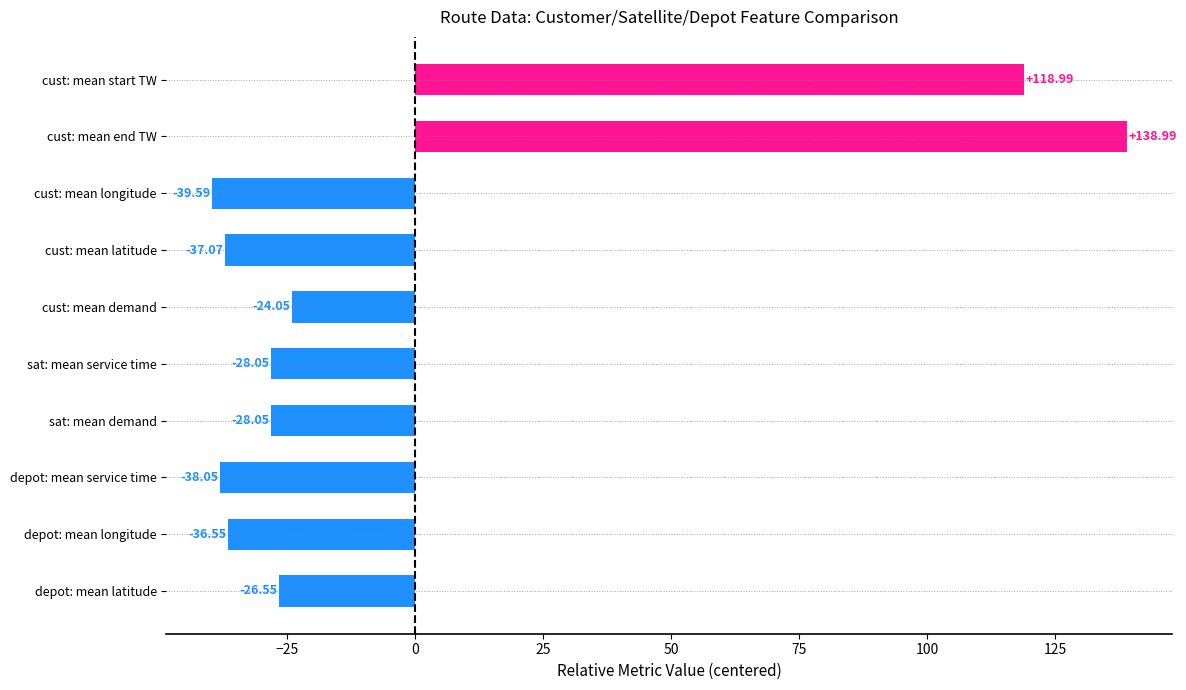

Where is the data nearest to the value 49?

cust: mean start TW